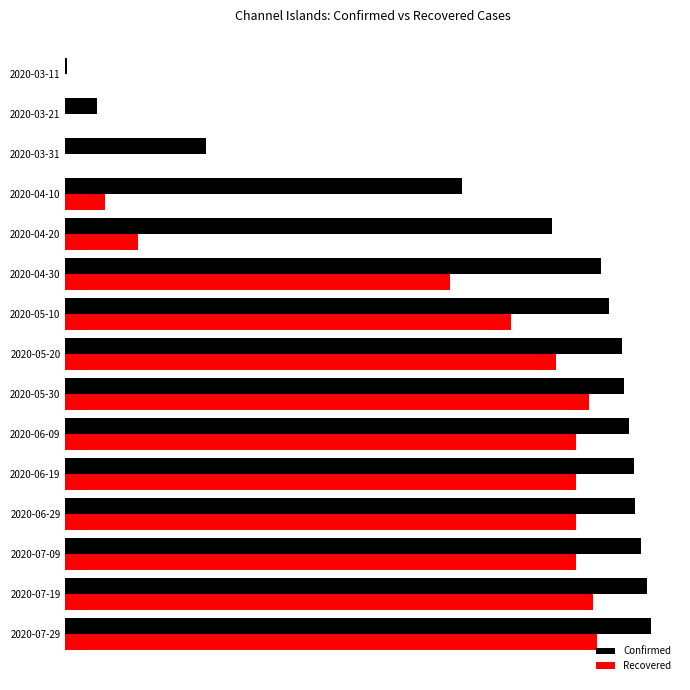

What is the maximum value for Recovered?

533